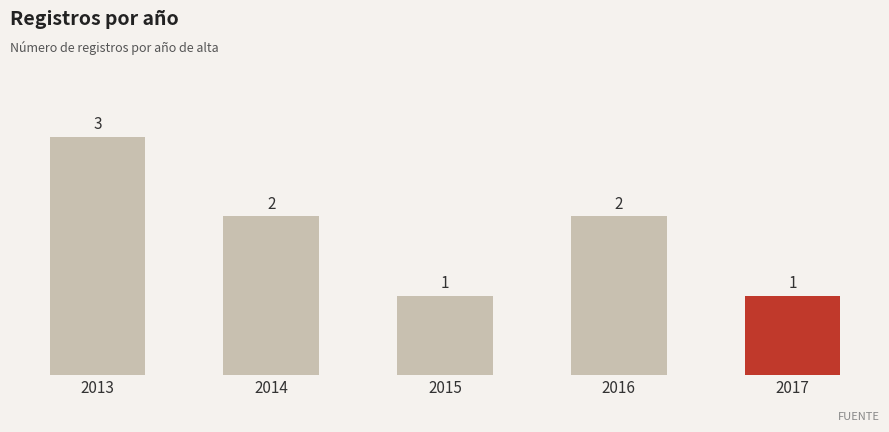

Reading left to right, transcribe all the data shown in this chart.

2013=3	2014=2	2015=1	2016=2	2017=1